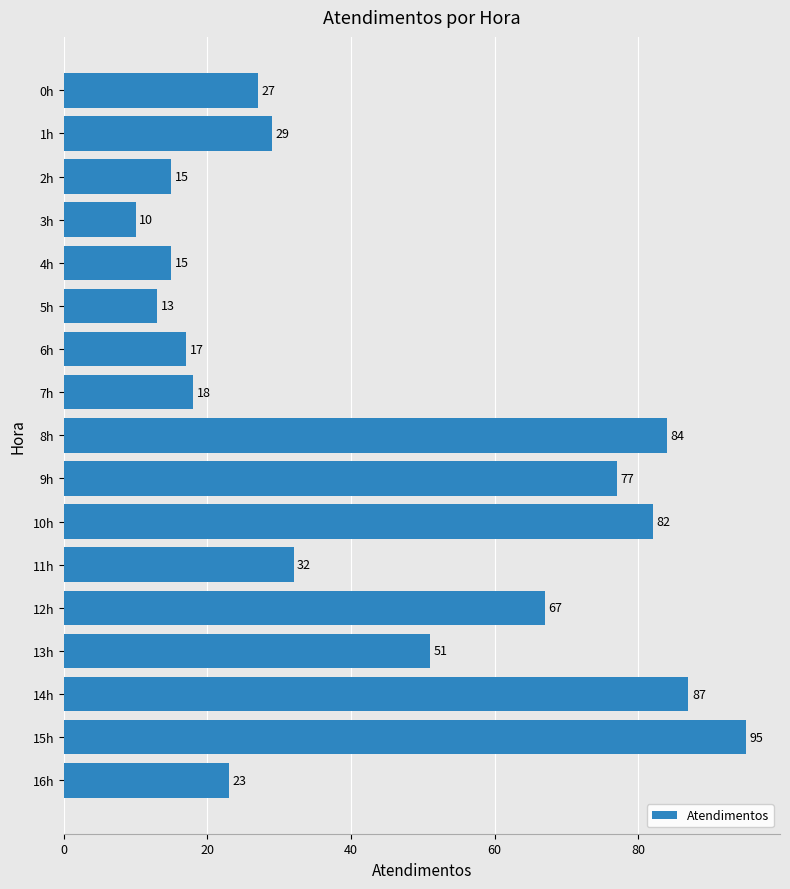

Are the bars grouped side by side (vs. stacked)?

No